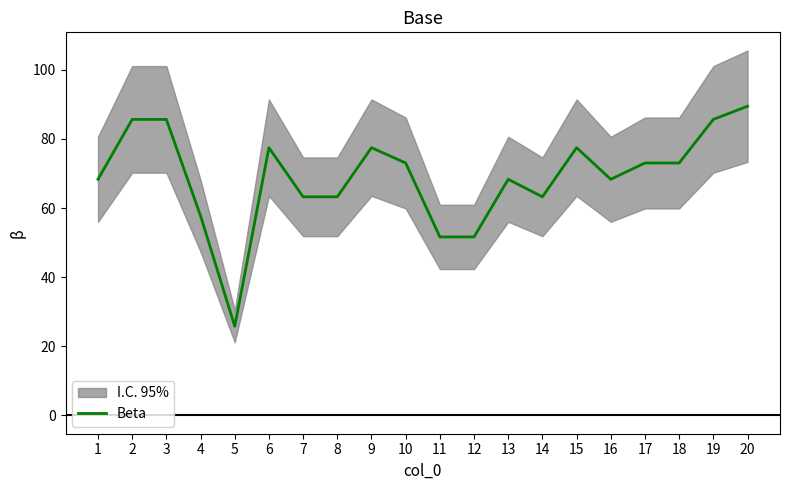

How many data points does each series have?

20